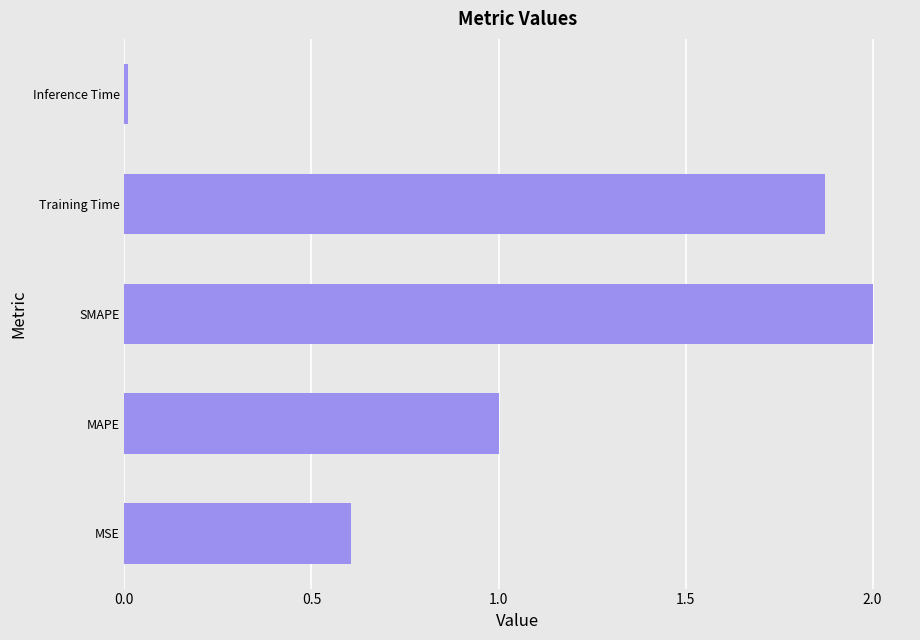

Which label corresponds to the largest value in the chart?

SMAPE